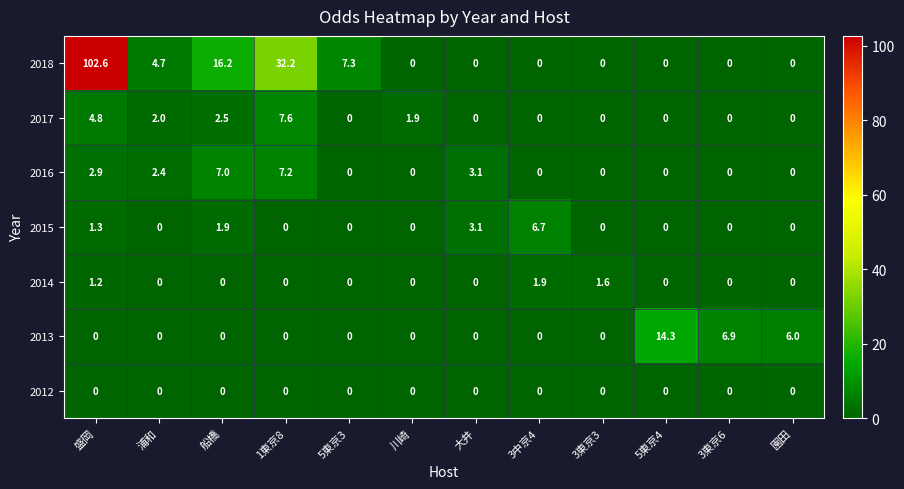

The 2017 series shows 4.0 at 船橋. True or false?

False